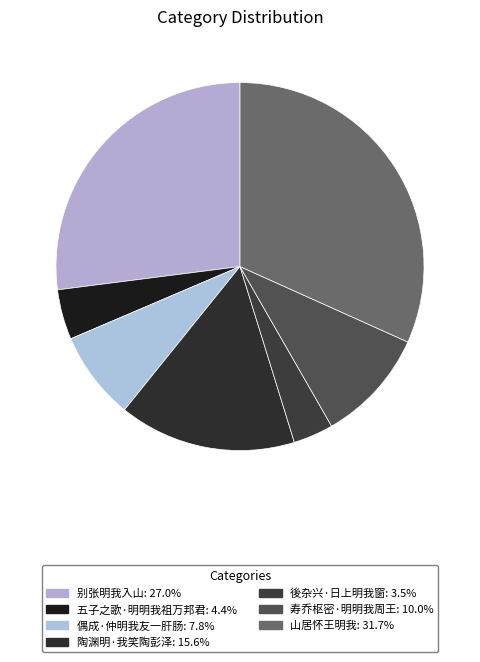

Do 偶成·仲明我友一肝肠 and 山居怀王明我 together represent more than half of the pie?

No